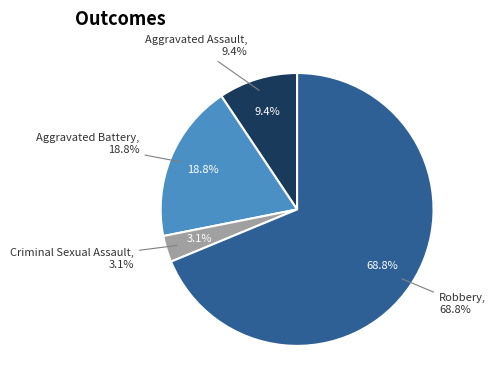

Which has a higher value, Criminal Sexual Assault or Robbery?

Robbery